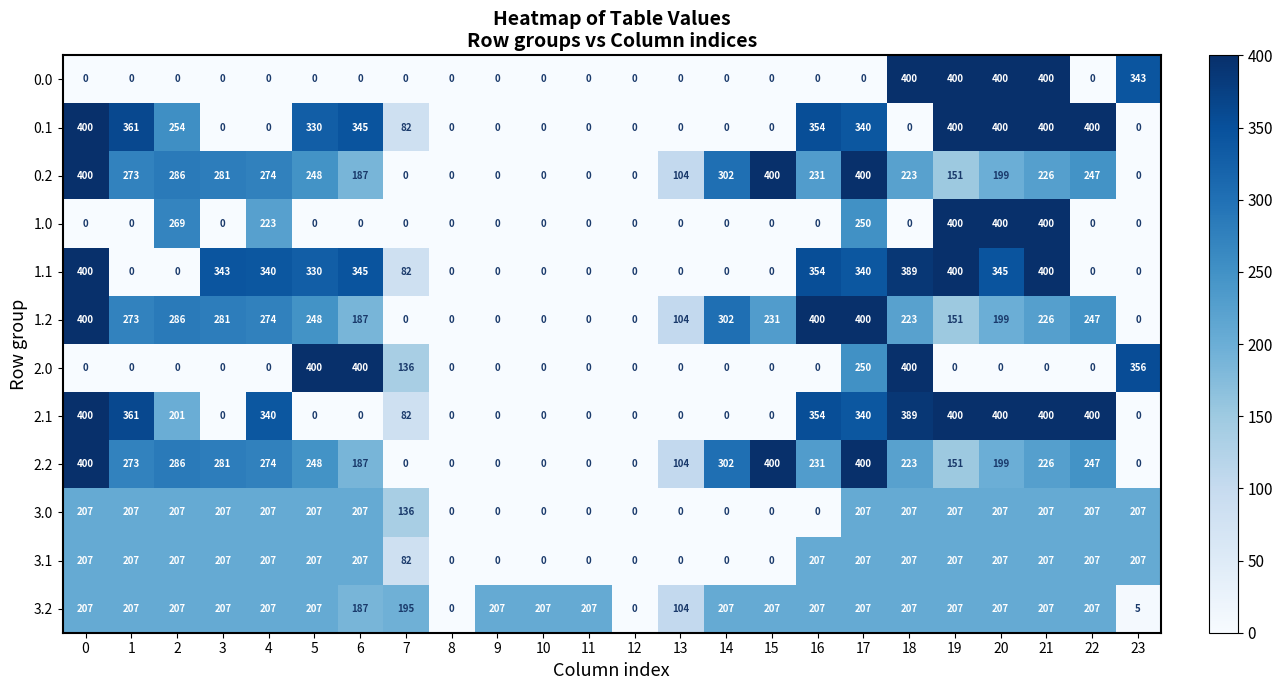

At which category is the sum across all series the highest?

17